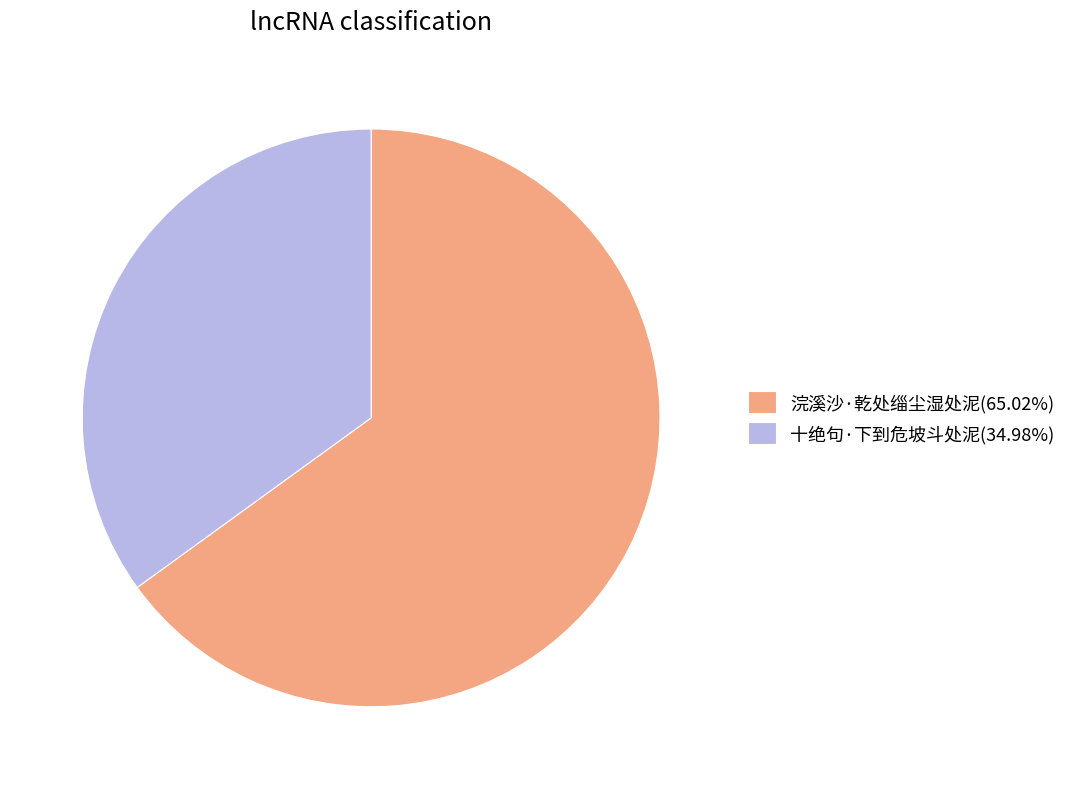

Count the number of slices in the pie.

2